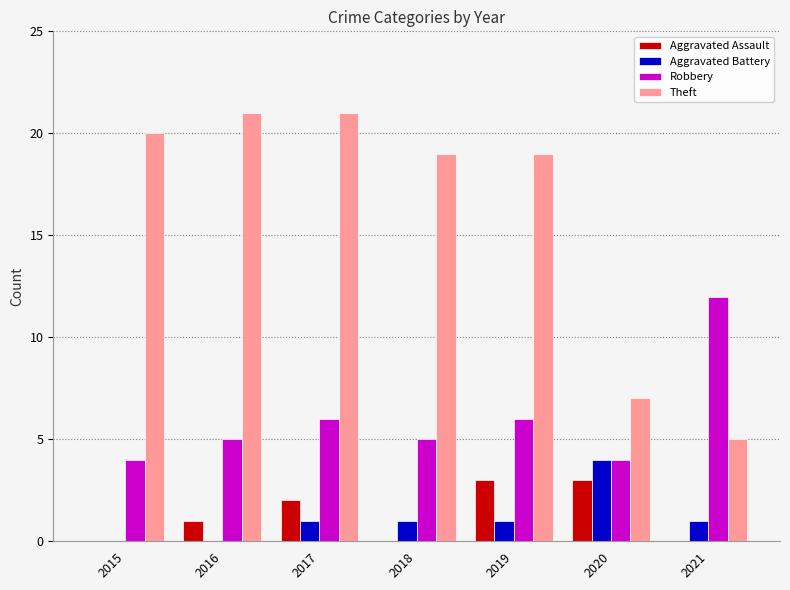

Reading right to left, transcribe all the data shown in this chart.

Aggravated Assault: 0	3	3	0	2	1	0
Aggravated Battery: 1	4	1	1	1	0	0
Robbery: 12	4	6	5	6	5	4
Theft: 5	7	19	19	21	21	20